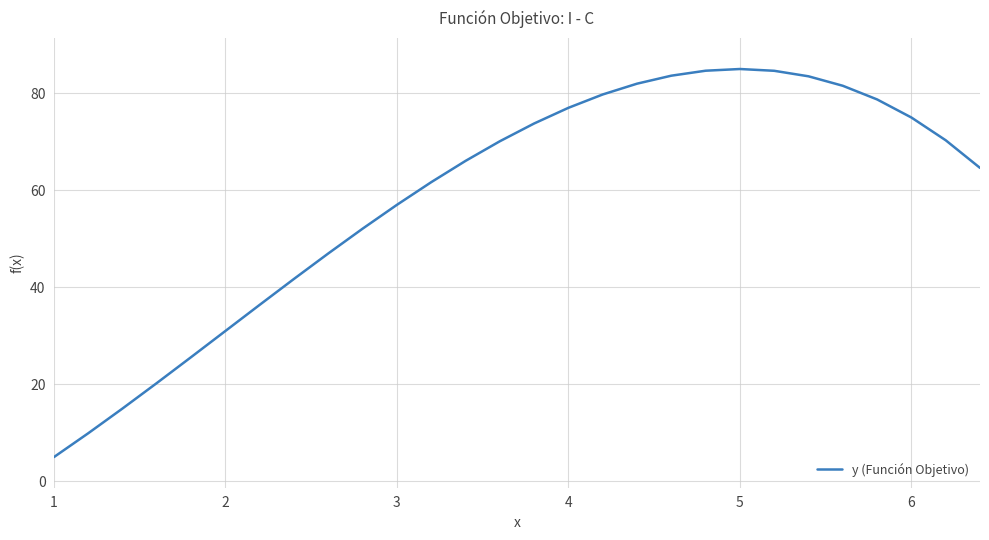

How many lines are shown in the chart?

1